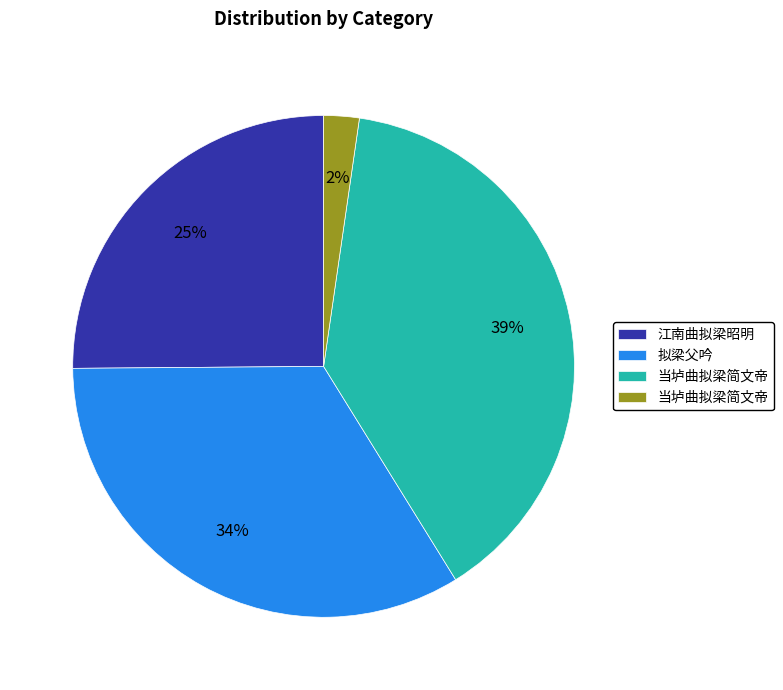

Is there any slice that represents more than half of the pie?

No